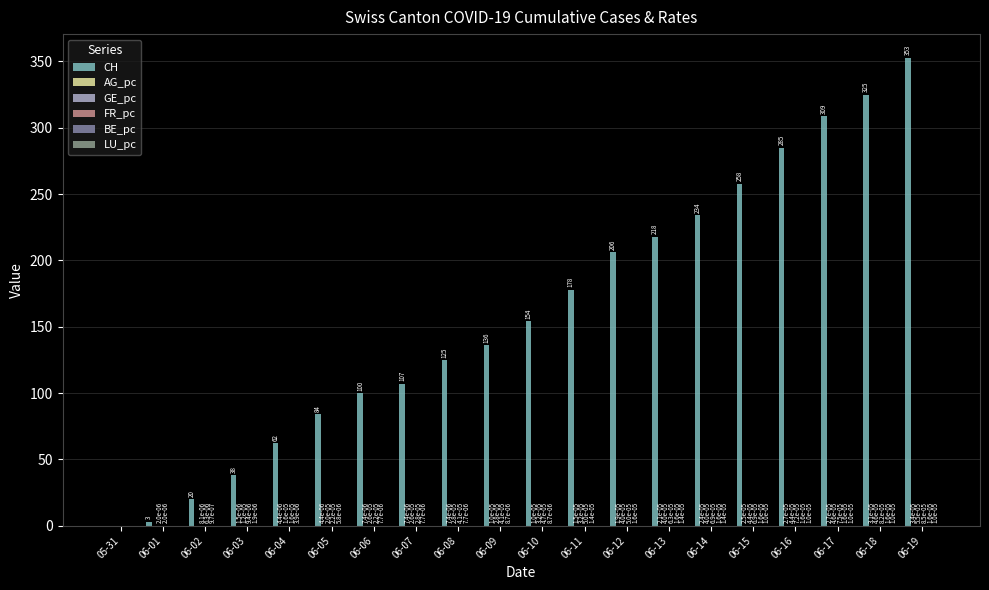

Reading left to right, extract all data points from this chart.

CH: 05-31=0.0	06-01=3.0	06-02=20.0	06-03=38.0	06-04=62.0	06-05=84.0	06-06=100.0	06-07=107.0	06-08=125.0	06-09=136.0	06-10=154.0	06-11=178.0	06-12=206.0	06-13=218.0	06-14=234.0	06-15=258.0	06-16=285.0	06-17=309.0	06-18=325.0	06-19=353.0
AG_pc: 05-31=0.0	06-01=0.0	06-02=0.0	06-03=0.0	06-04=0.0	06-05=0.0	06-06=0.0	06-07=0.0	06-08=0.0	06-09=0.0	06-10=0.0	06-11=0.0	06-12=0.0	06-13=0.0	06-14=0.0	06-15=0.0	06-16=0.0	06-17=0.0	06-18=0.0	06-19=0.0
GE_pc: 05-31=0.0	06-01=0.0	06-02=0.0	06-03=0.0	06-04=0.0	06-05=0.0	06-06=0.0	06-07=0.0	06-08=0.0	06-09=0.0	06-10=0.0	06-11=0.0	06-12=0.0	06-13=0.0	06-14=0.0	06-15=0.0	06-16=0.0	06-17=0.0	06-18=0.0	06-19=0.0
FR_pc: 05-31=0.0	06-01=0.0	06-02=0.0	06-03=0.0	06-04=0.0	06-05=0.0	06-06=0.0	06-07=0.0	06-08=0.0	06-09=0.0	06-10=0.0	06-11=0.0	06-12=0.0	06-13=0.0	06-14=0.0	06-15=0.0	06-16=0.0	06-17=0.0	06-18=0.0	06-19=0.0
BE_pc: 05-31=0.0	06-01=0.0	06-02=0.0	06-03=0.0	06-04=0.0	06-05=0.0	06-06=0.0	06-07=0.0	06-08=0.0	06-09=0.0	06-10=0.0	06-11=0.0	06-12=0.0	06-13=0.0	06-14=0.0	06-15=0.0	06-16=0.0	06-17=0.0	06-18=0.0	06-19=0.0
LU_pc: 05-31=0.0	06-01=0.0	06-02=0.0	06-03=0.0	06-04=0.0	06-05=0.0	06-06=0.0	06-07=0.0	06-08=0.0	06-09=0.0	06-10=0.0	06-11=0.0	06-12=0.0	06-13=0.0	06-14=0.0	06-15=0.0	06-16=0.0	06-17=0.0	06-18=0.0	06-19=0.0